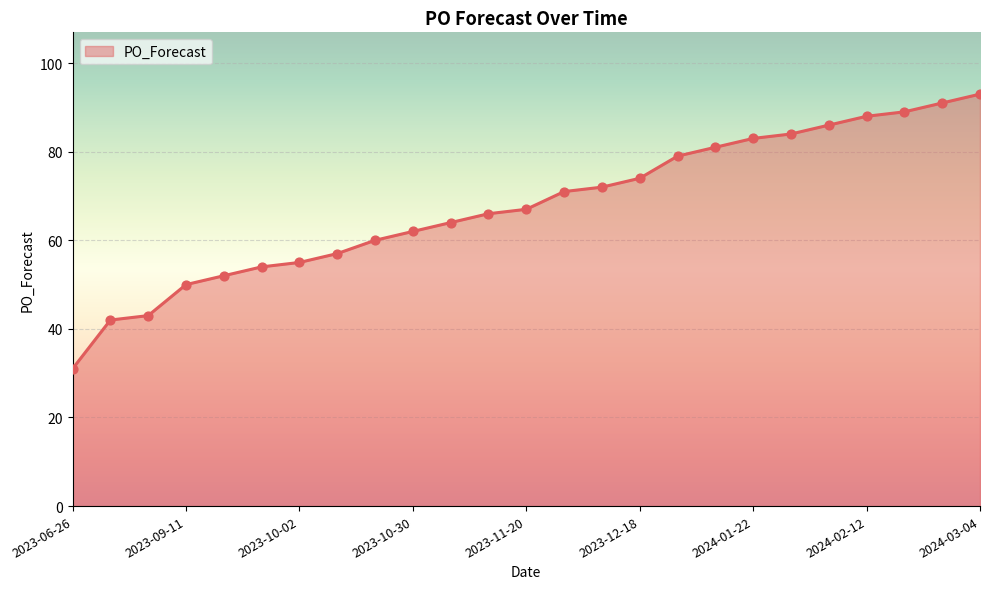

What is the difference between the maximum and minimum values?

62